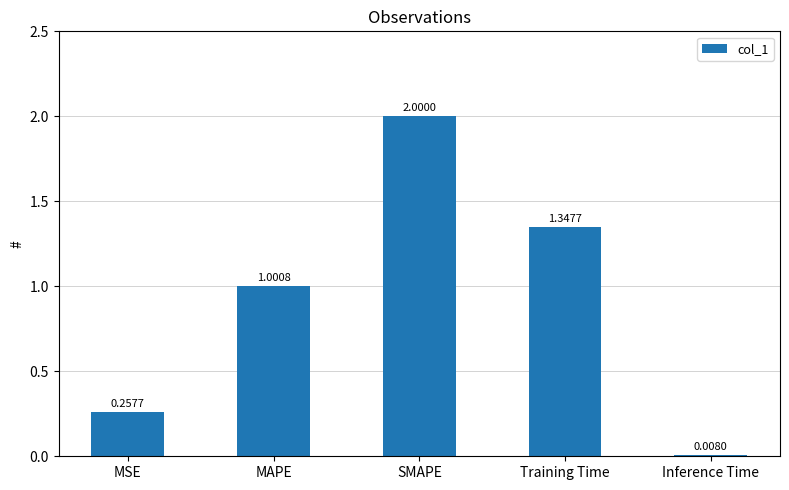

At which label does the data first exceed 1?

MAPE